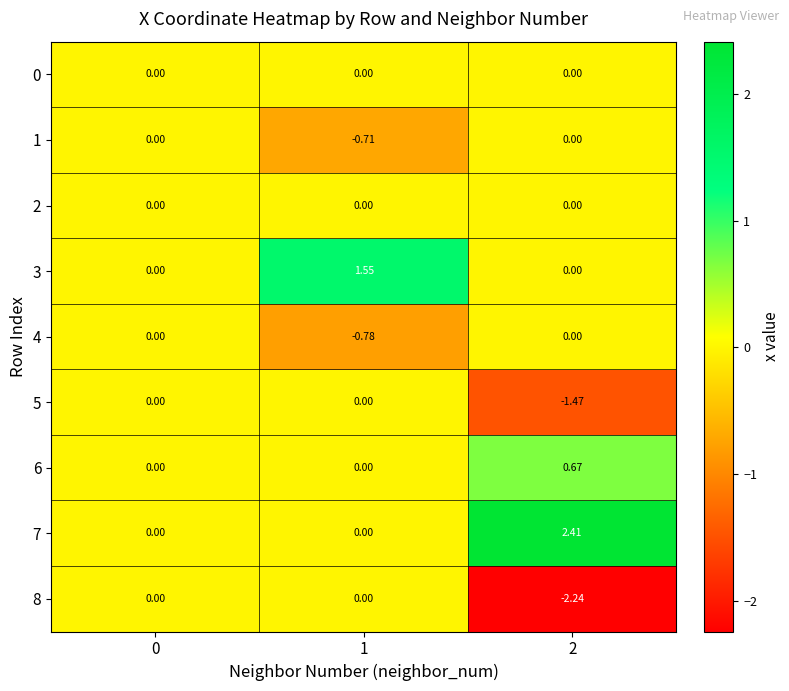

Reading left to right, transcribe all the data shown in this chart.

0: 0=0.0	1=0.0	2=0.0
1: 0=0.0	1=-0.7	2=0.0
2: 0=0.0	1=0.0	2=0.0
3: 0=0.0	1=1.6	2=0.0
4: 0=0.0	1=-0.8	2=0.0
5: 0=0.0	1=0.0	2=-1.5
6: 0=0.0	1=0.0	2=0.7
7: 0=0.0	1=0.0	2=2.4
8: 0=0.0	1=0.0	2=-2.2